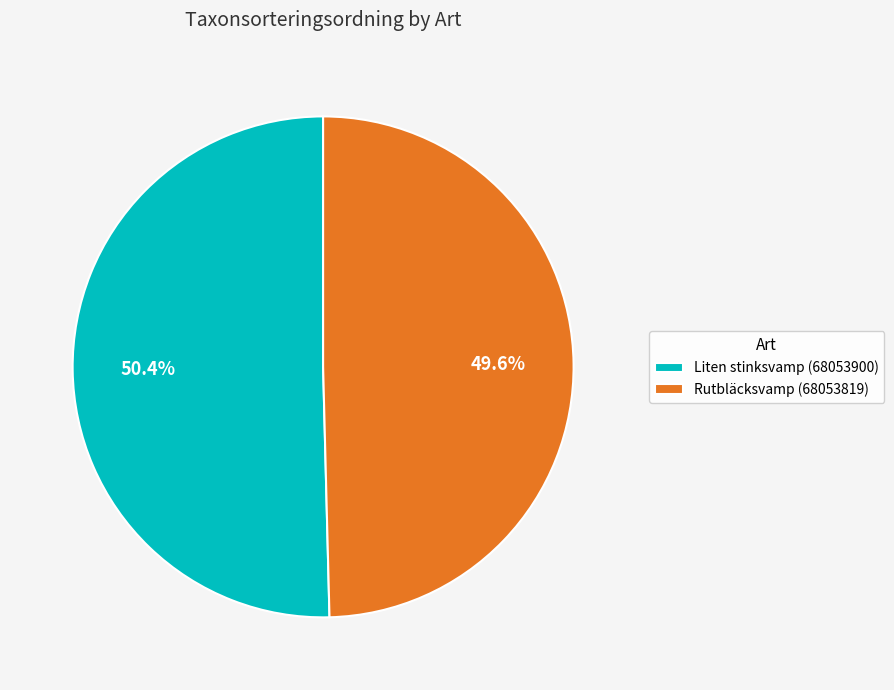

To the nearest percent, what is the difference between the largest and smallest slice percentages?

1%